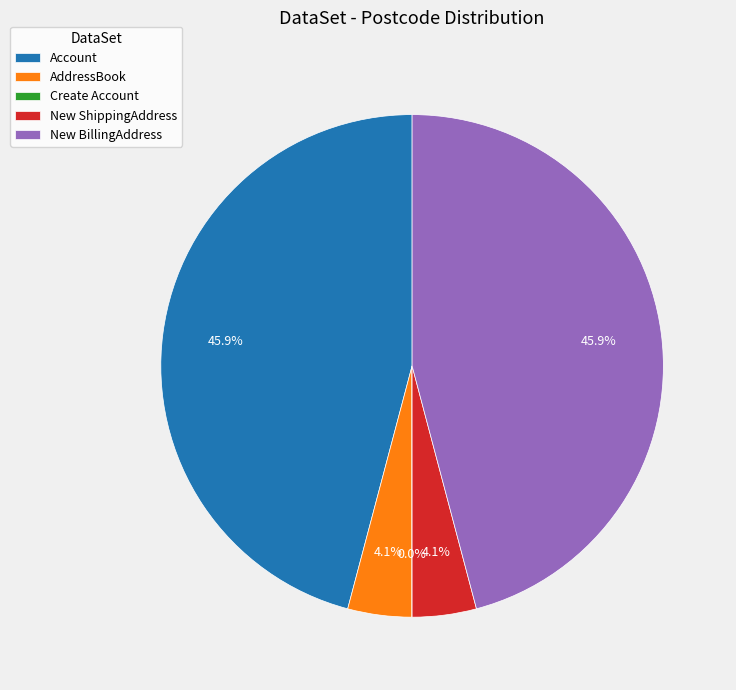

To the nearest percent, what percentage of the pie is New BillingAddress?

46%